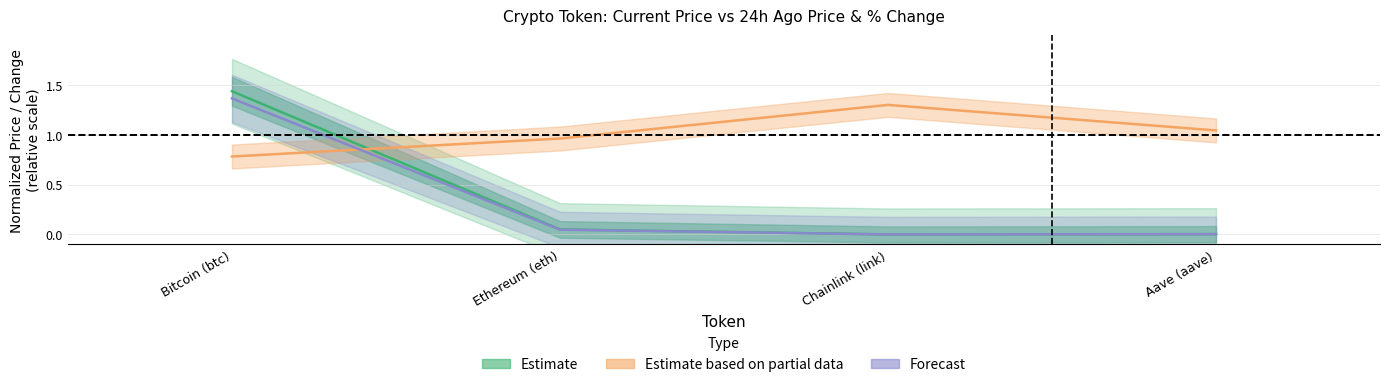

The price series shows 1.4 at Bitcoin (btc). True or false?

True